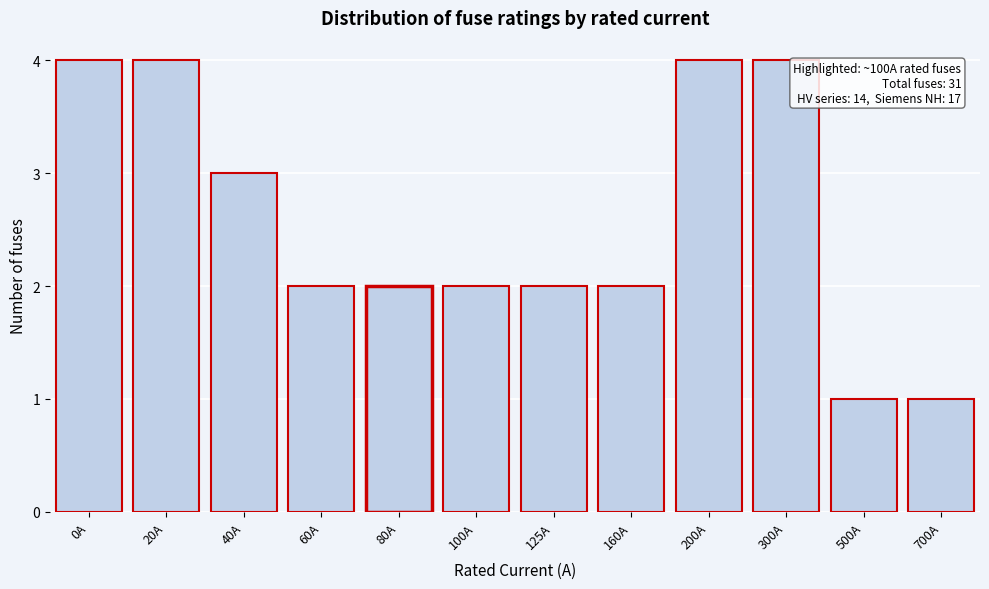

Reading left to right, list all the values displayed in this chart.

0A=4	20A=4	40A=3	60A=2	80A=2	100A=2	125A=2	160A=2	200A=4	300A=4	500A=1	700A=1